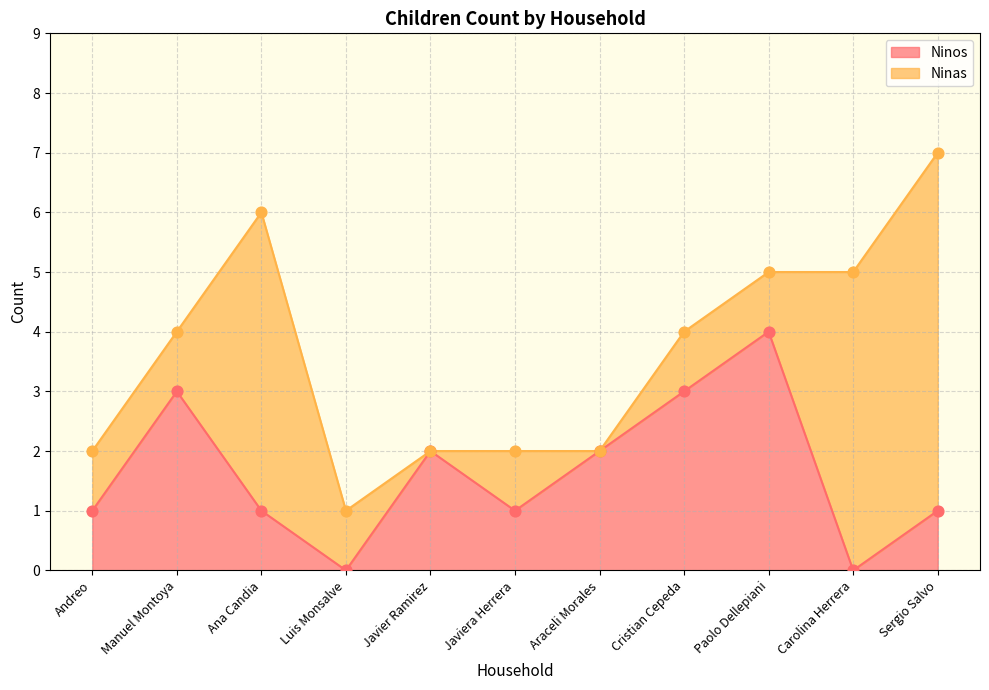

Between Araceli Morales and Cristian Cepeda, which is larger?

Cristian Cepeda